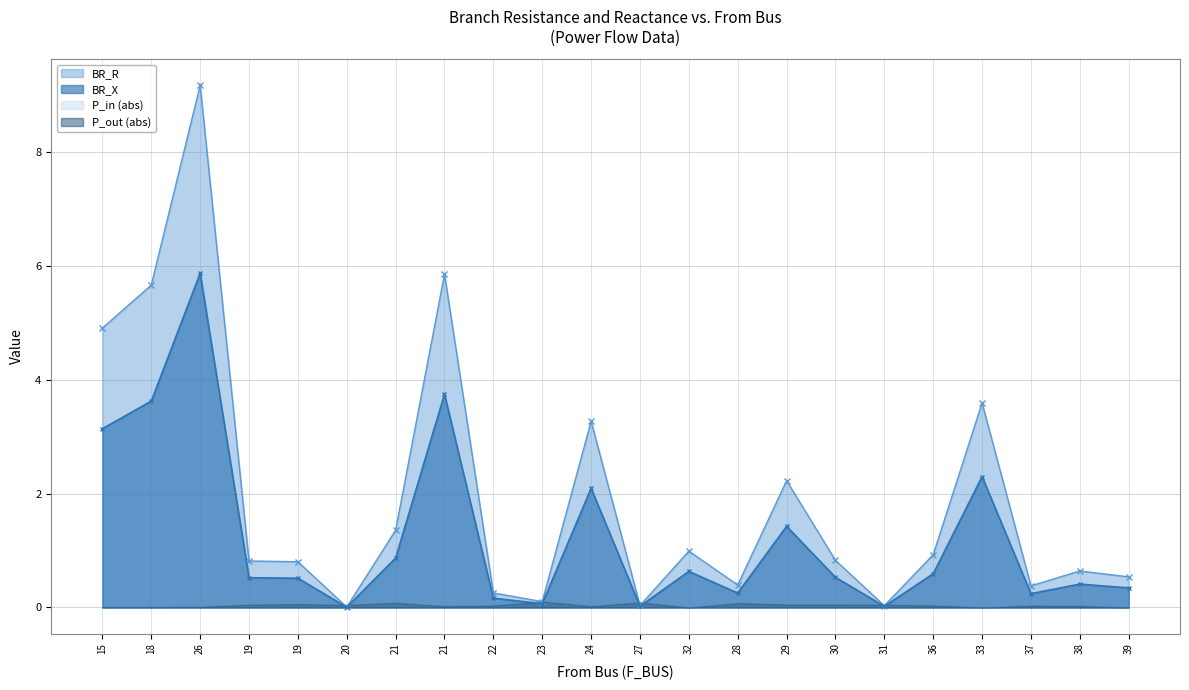

What is the approximate value of BR_R at 24?

3.3